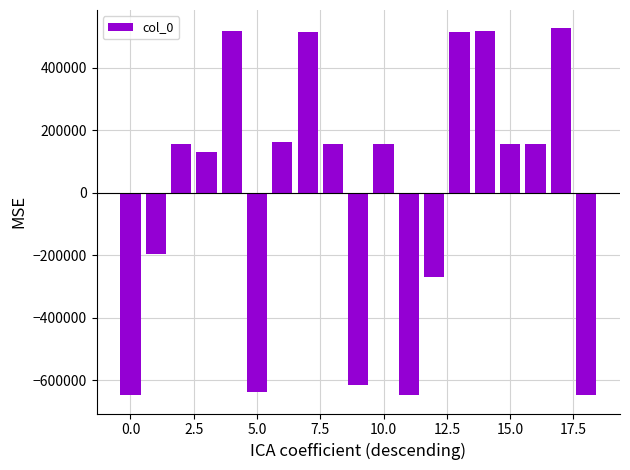

What is the greatest value displayed?

525787.5